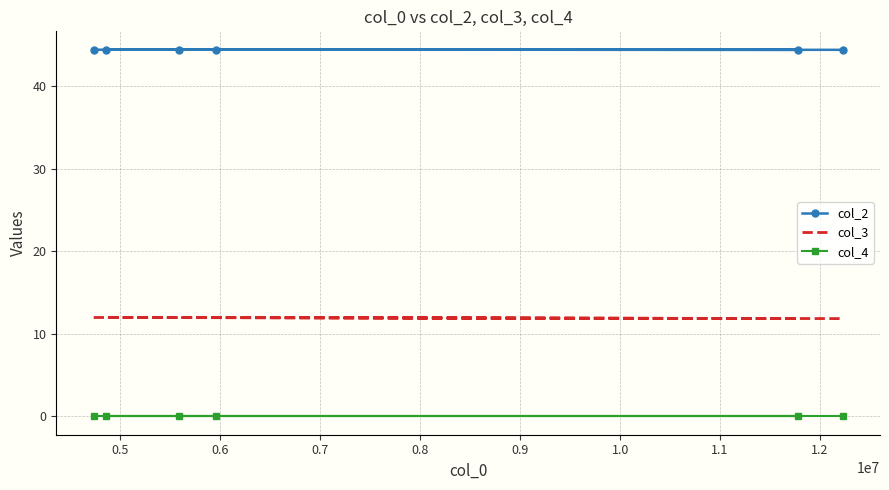

Where is col_2 nearest to the value 44?

0.6